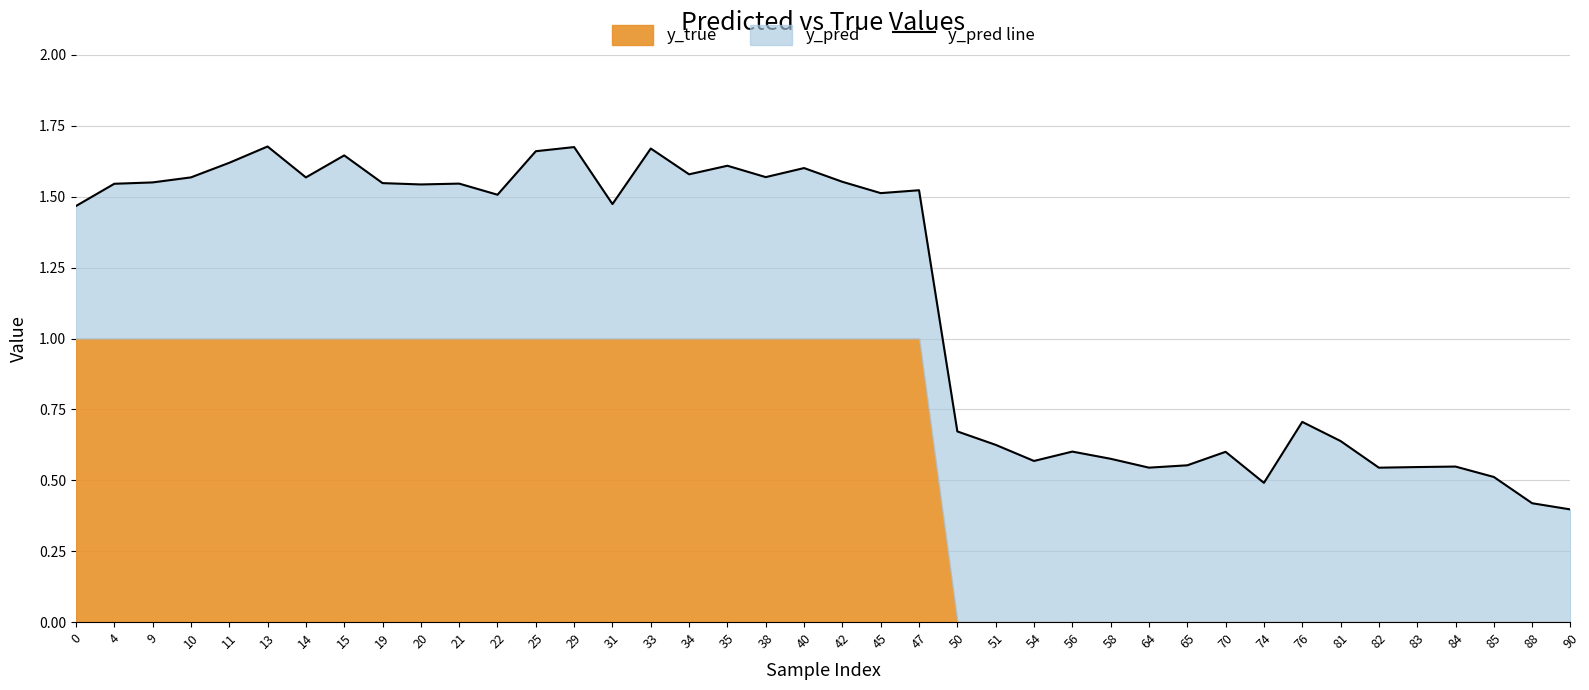

List the labels in order of value, smallest first.

90, 88, 74, 85, 82, 64, 83, 84, 65, 54, 58, 70, 56, 51, 81, 50, 76, 0, 31, 22, 45, 47, 20, 4, 21, 19, 9, 42, 14, 10, 38, 34, 40, 35, 11, 15, 25, 33, 29, 13